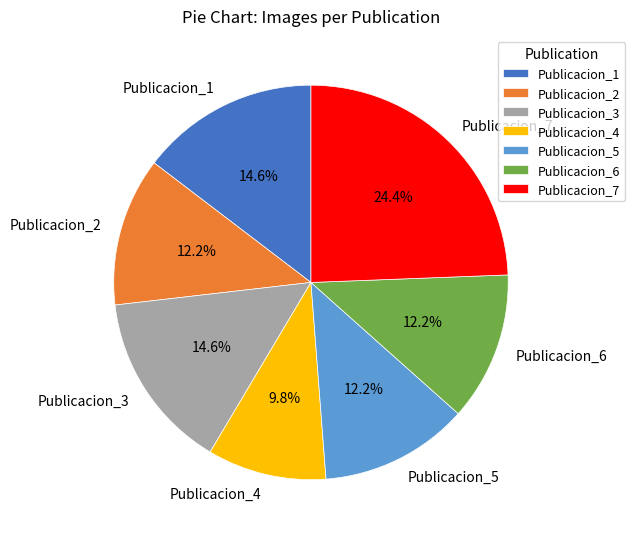

To the nearest percent, what is the difference between the Publicacion_1 and Publicacion_4 slice percentages?

5%